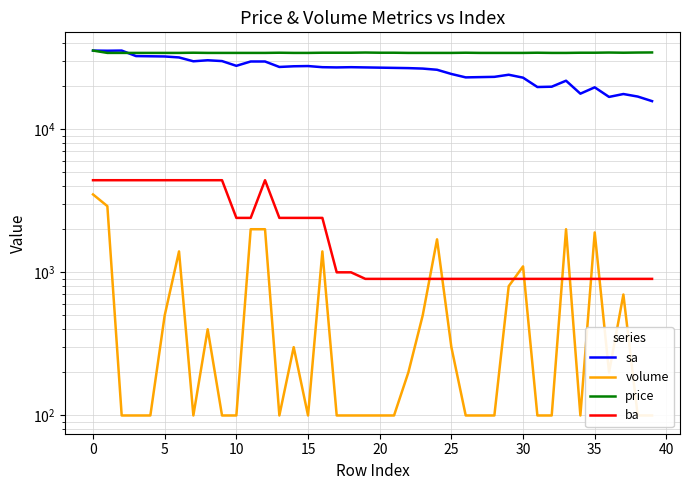

What is the minimum value for sa?

15700